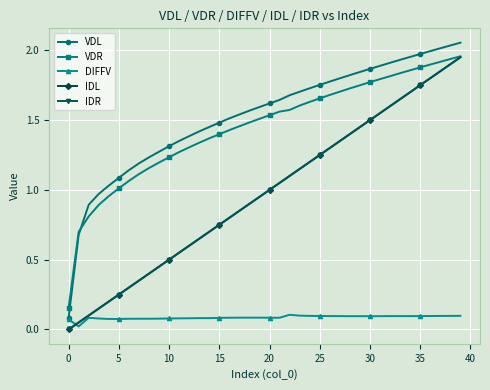

True or false: VDL and IDR cross at least once.

False